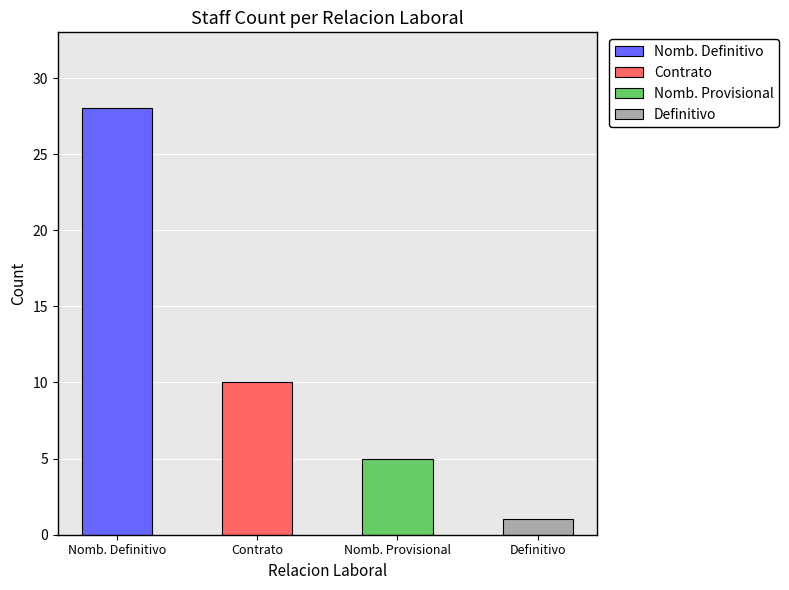

What is the spread (max minus min) of values at 4?

27